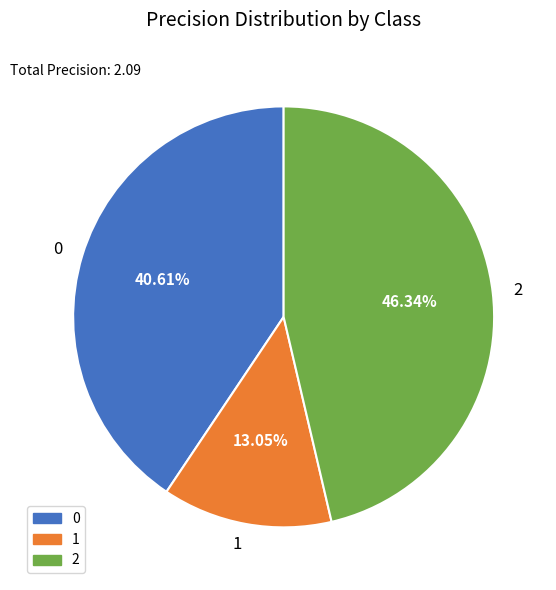

To the nearest percent, what is the difference between the largest and smallest slice percentages?

33%